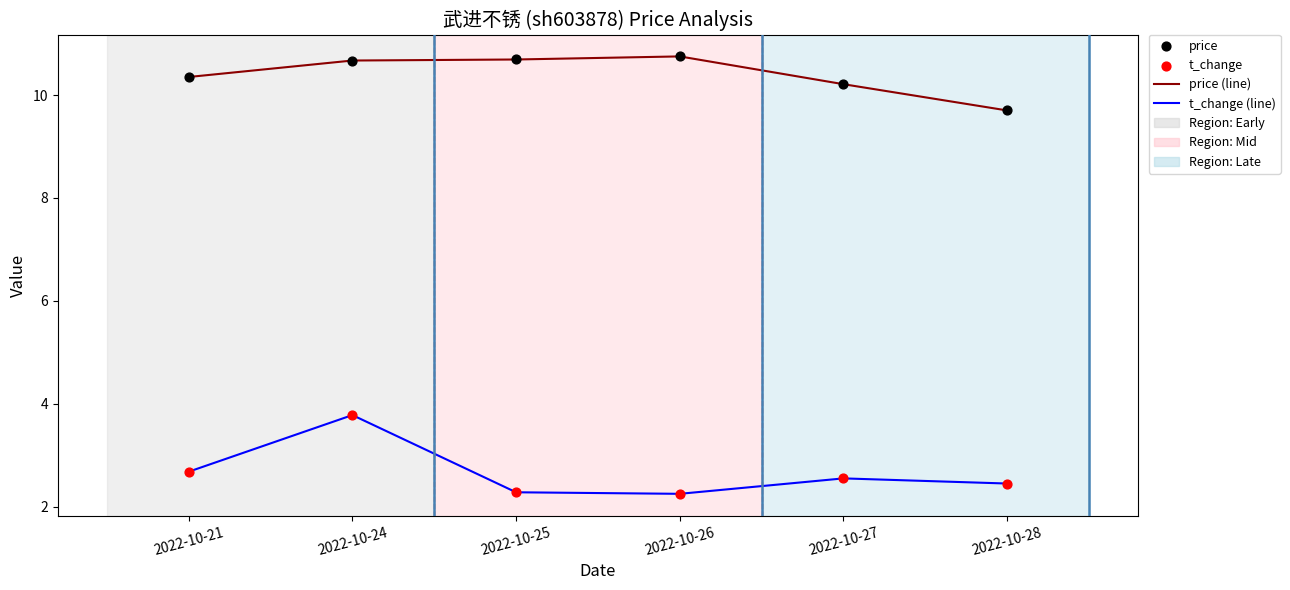

At how many categories does at least one series exceed 6?

6